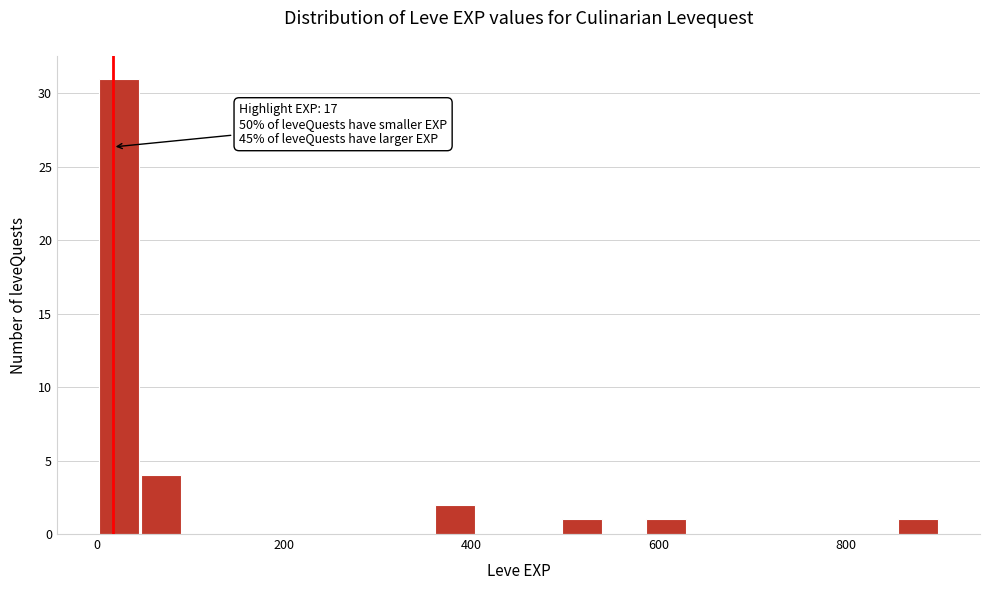

Around what value on the x-axis is the tallest bar? Give the approximate position of its centre, as read against the axis.

20